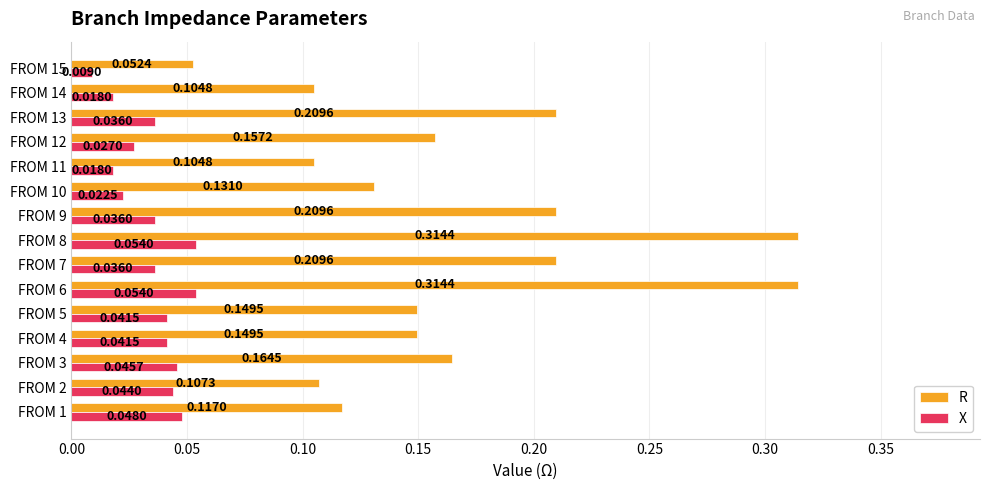

Which series changed the most between FROM 13 and FROM 15?

R